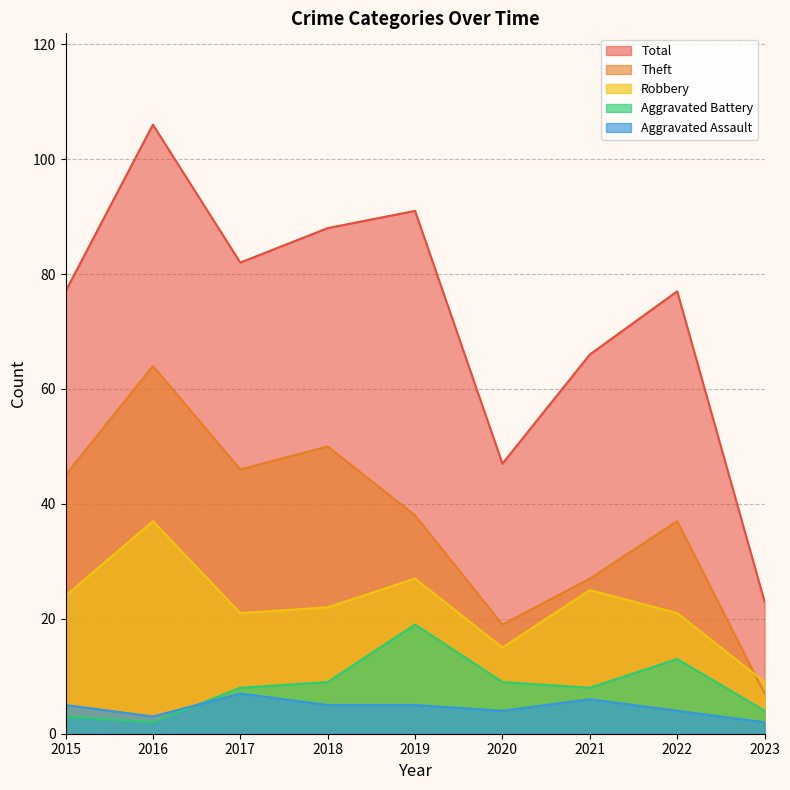

True or false: Total has a value of 23 at 2023.

True